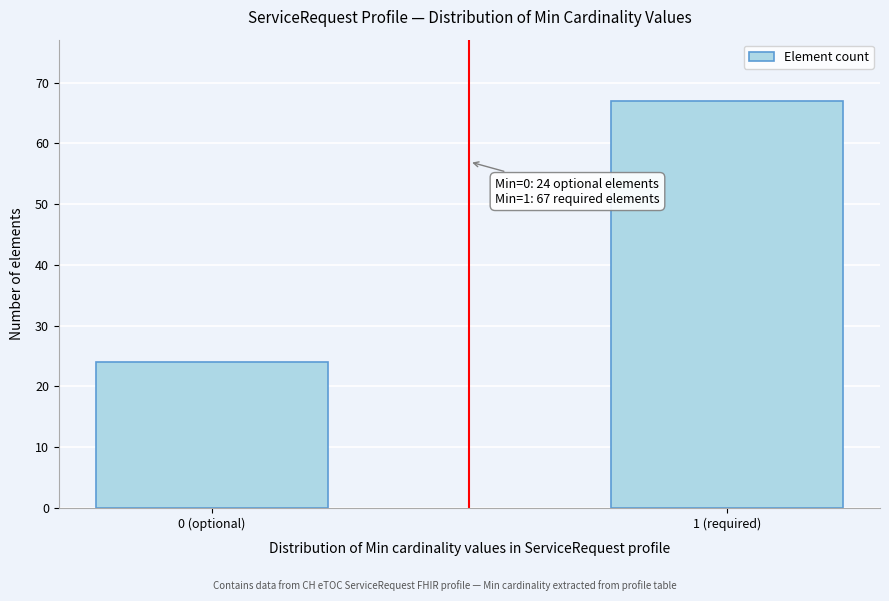

Reading left to right, transcribe all the data shown in this chart.

0 (optional)=24	1 (required)=67